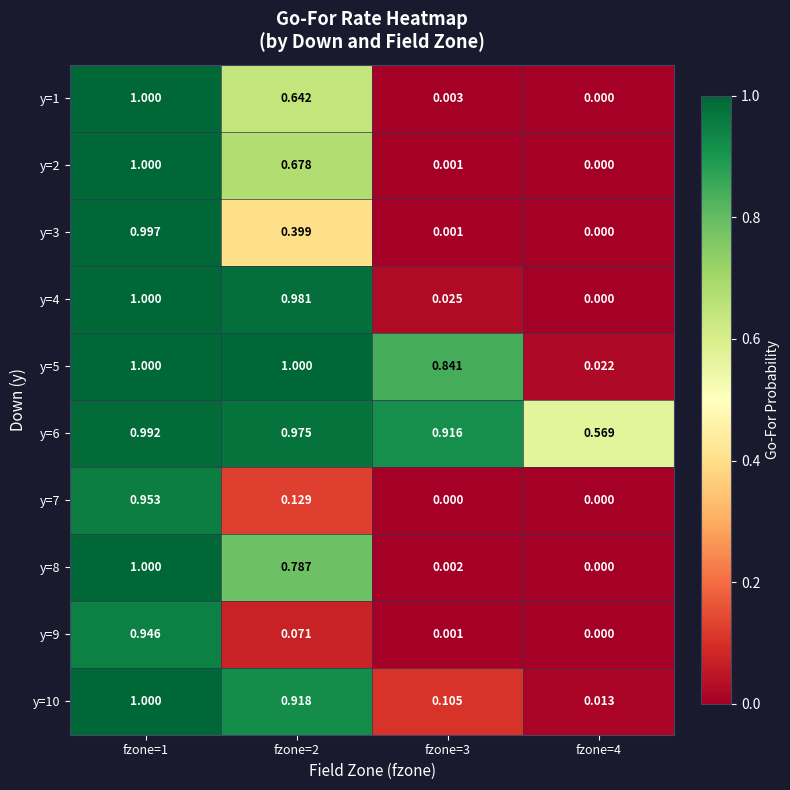

Is the value of y=9 at fzone=1 greater than the value of y=6 at fzone=3?

Yes